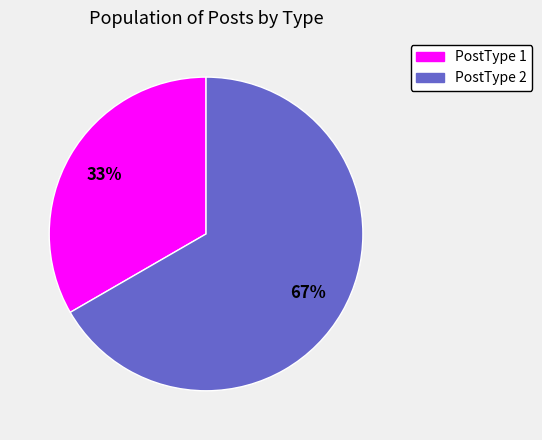

True or false: PostType 2 accounts for 67% of the total.

True